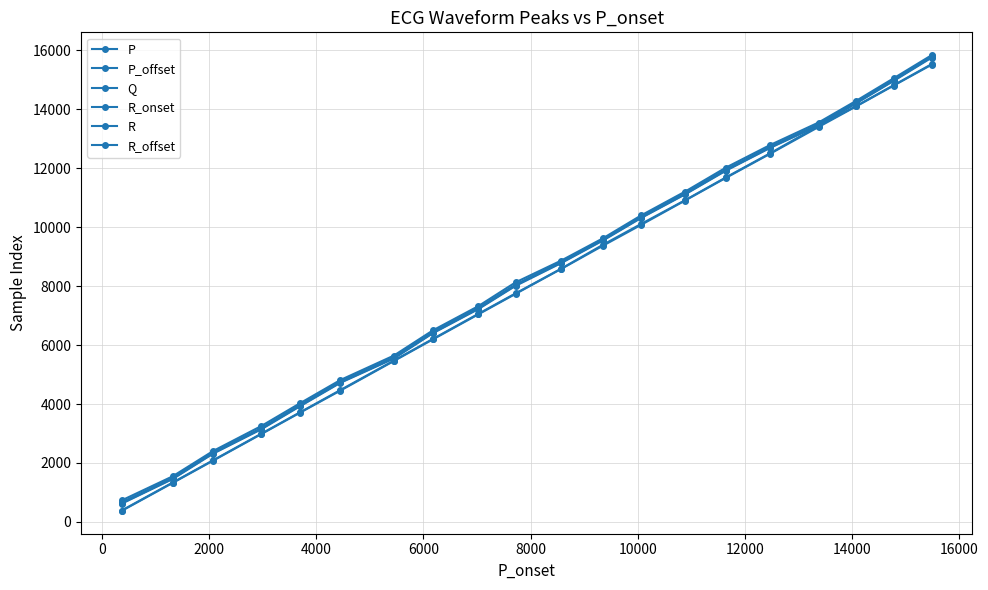

What is the smallest value displayed?

374